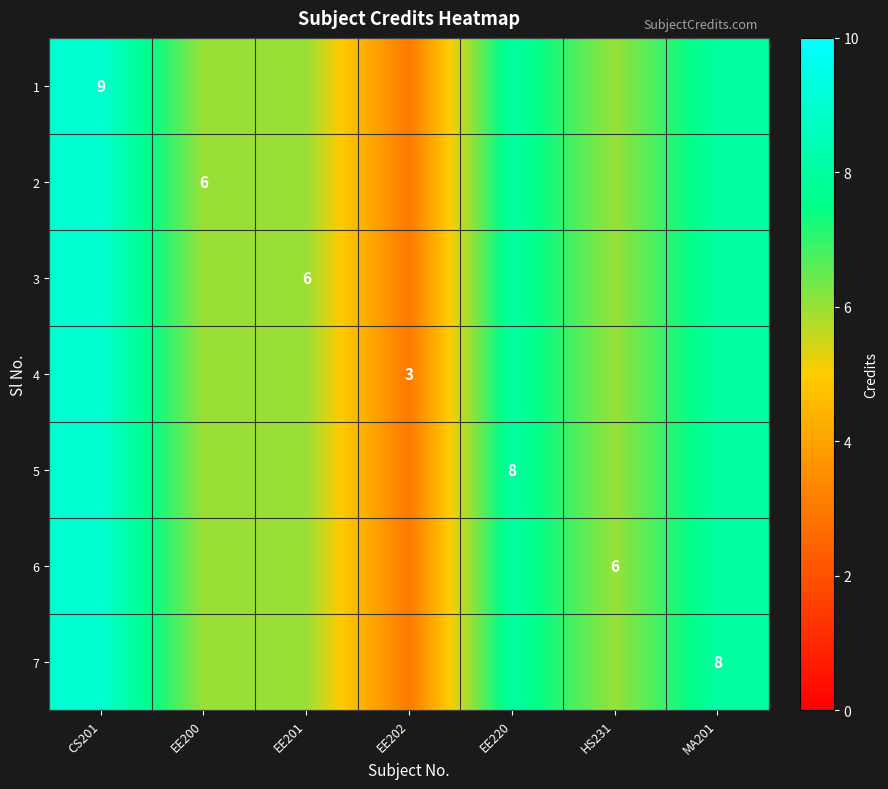

What is the minimum value shown in the chart?

3